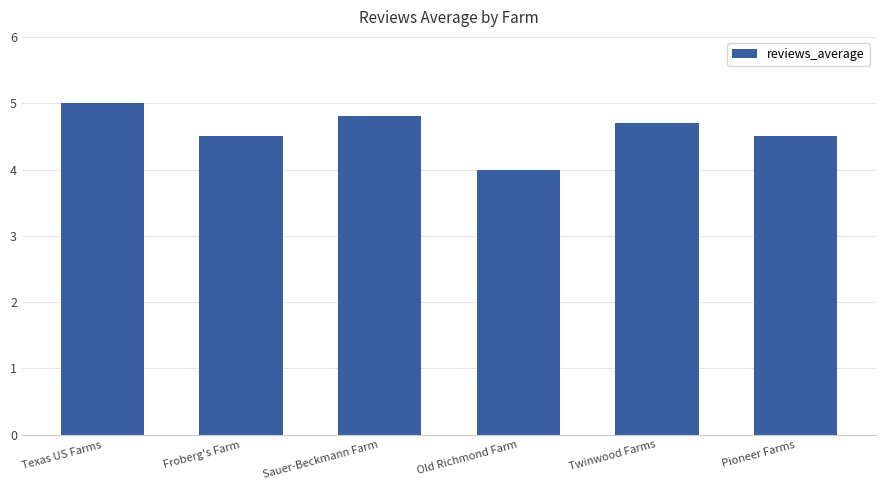

The chart shows a value of 4.5 at Pioneer Farms. True or false?

True